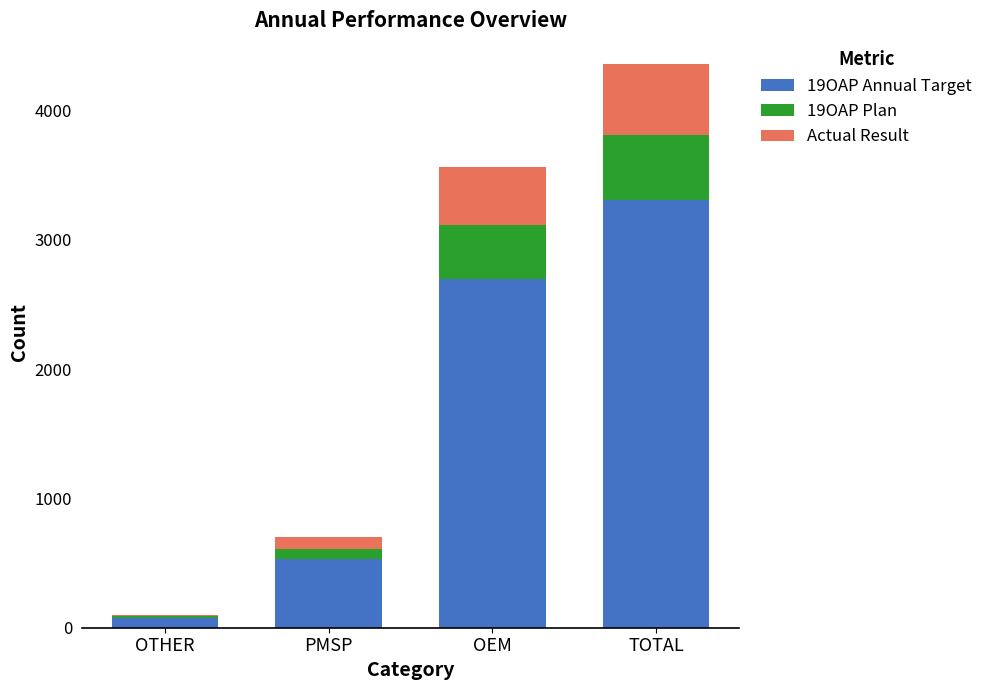

Reading right to left, what are the values for 19OAP Annual Target?

TOTAL=3306	OEM=2697	PMSP=533	OTHER=76